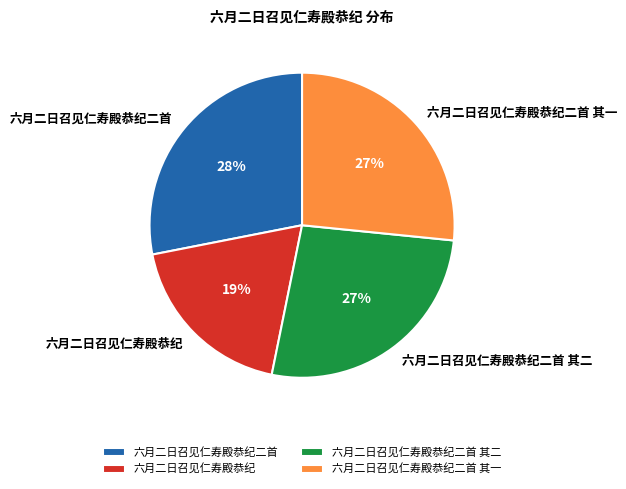

Approximately how many times larger is the value at 六月二日召见仁寿殿恭纪 compared to 六月二日召见仁寿殿恭纪二首 其二?

0.7